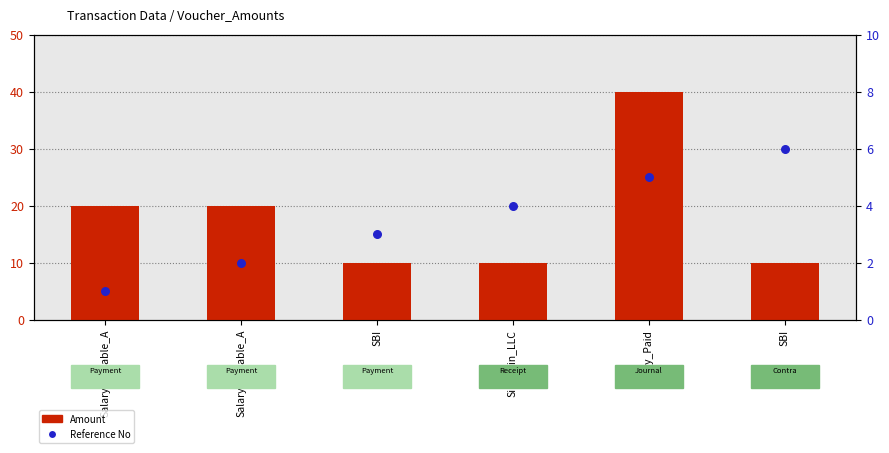

At how many categories does at least one series exceed 10?

3